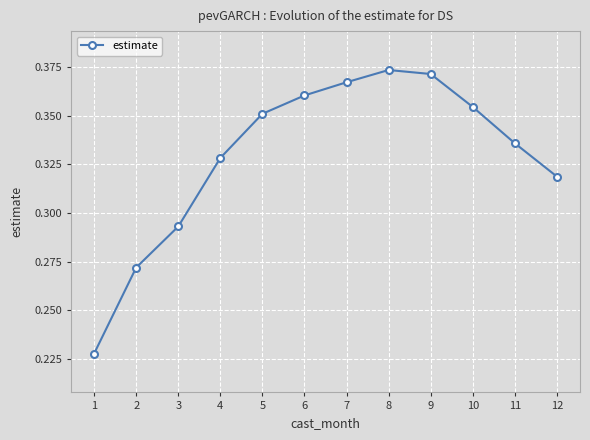

Does the chart have visible grid lines?

Yes